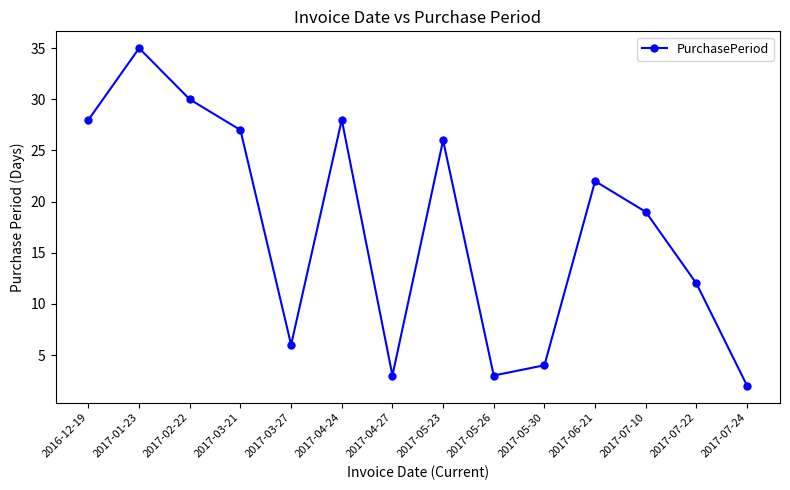

Reading left to right, extract all data points from this chart.

2016-12-19=28	2017-01-23=35	2017-02-22=30	2017-03-21=27	2017-03-27=6	2017-04-24=28	2017-04-27=3	2017-05-23=26	2017-05-26=3	2017-05-30=4	2017-06-21=22	2017-07-10=19	2017-07-22=12	2017-07-24=2